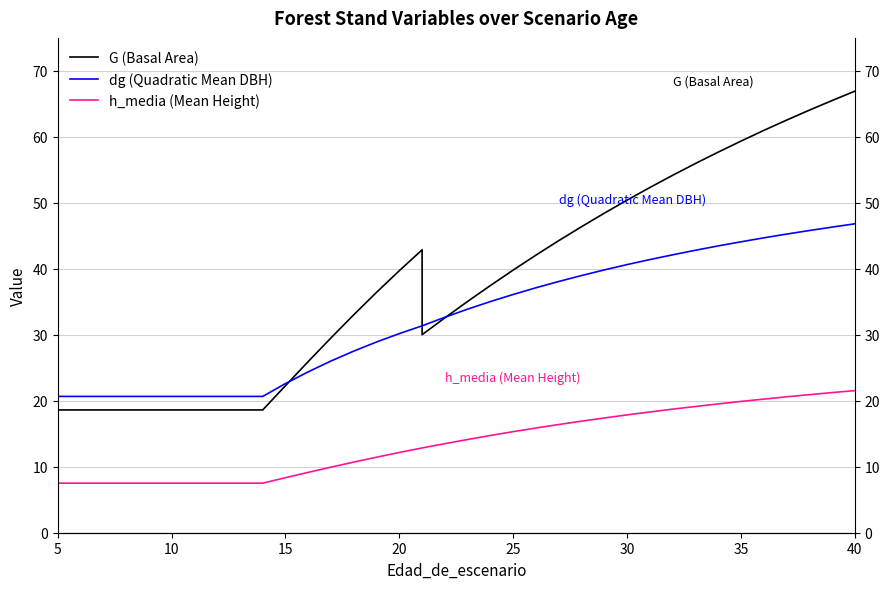

In G (Basal Area), how many points are lower than both neighbors (excluding endpoints)?

1